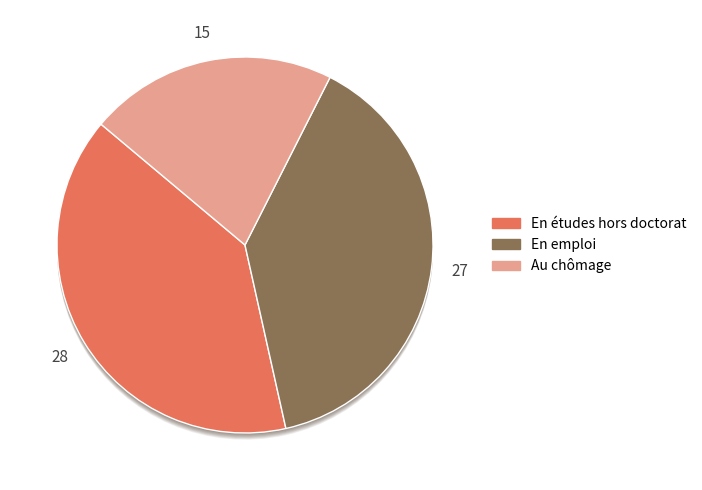

Is there any slice that represents more than half of the pie?

No